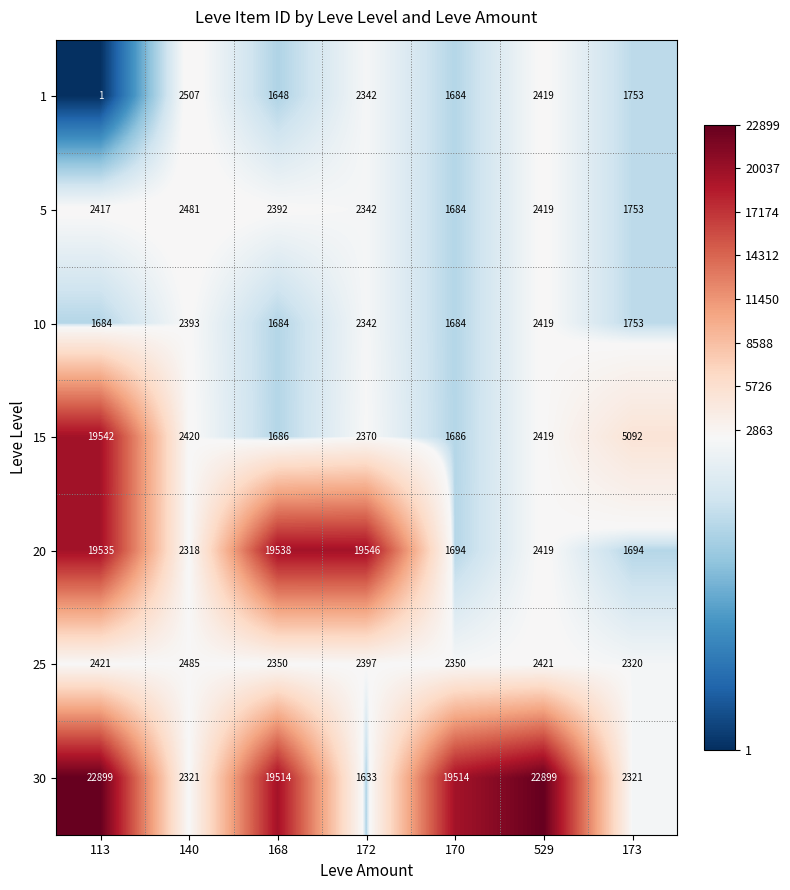

Is it true that 10 equals 3934 at 529?

False